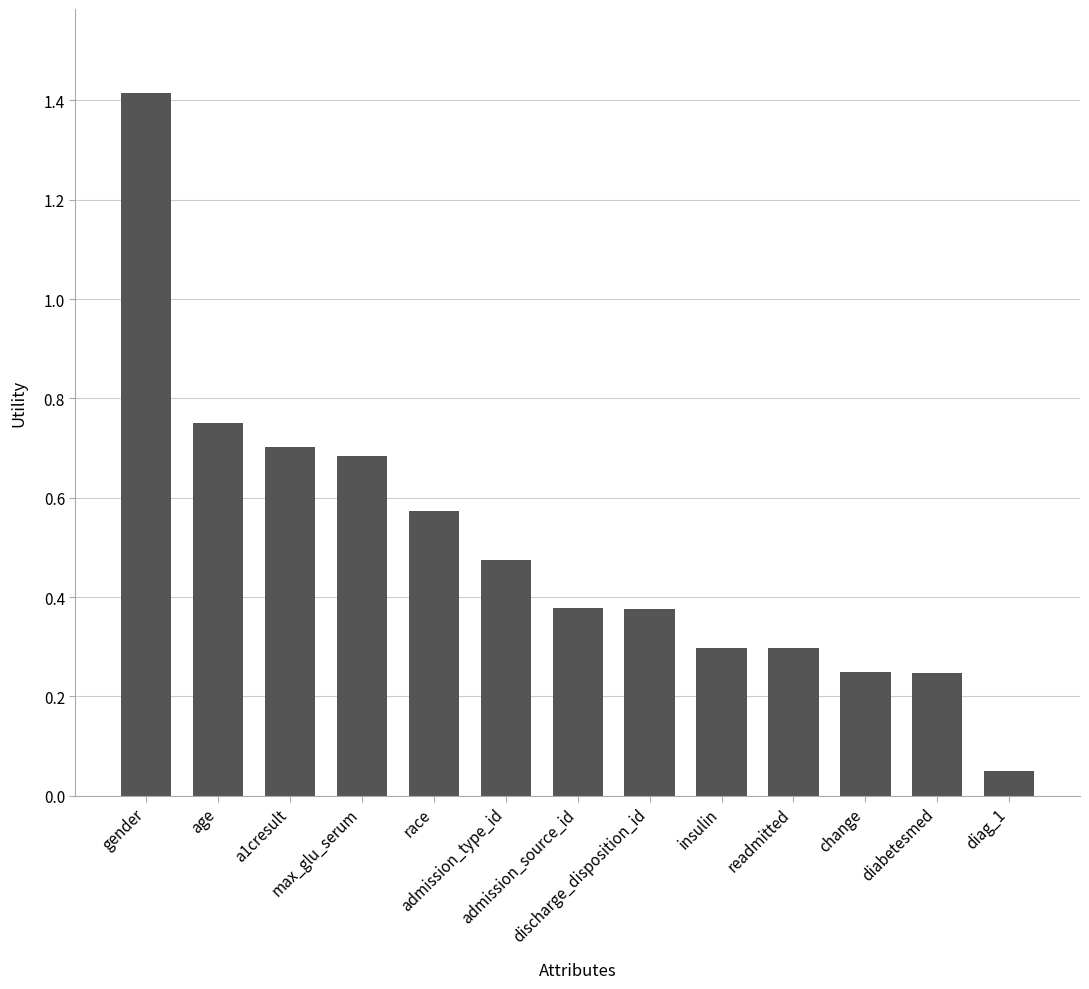

What is the difference between the maximum and minimum values?

1.4